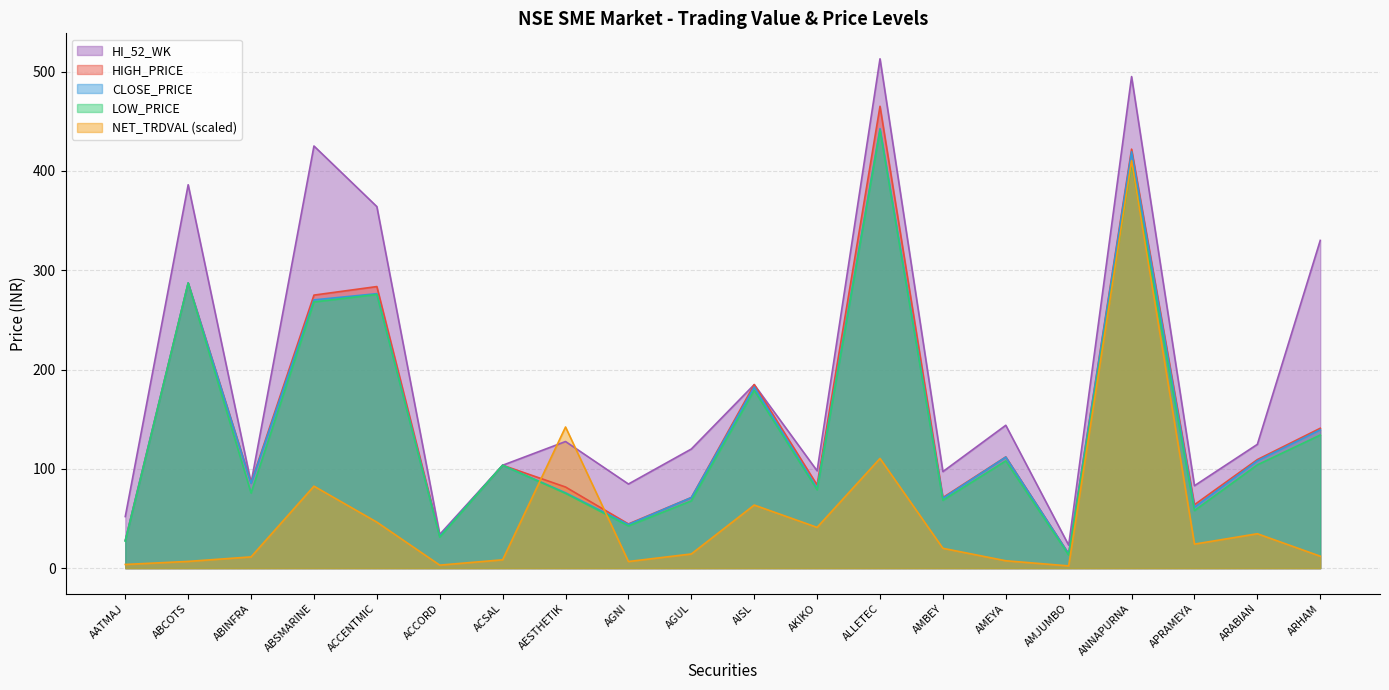

Which category has the highest value across all series?

ALLETEC